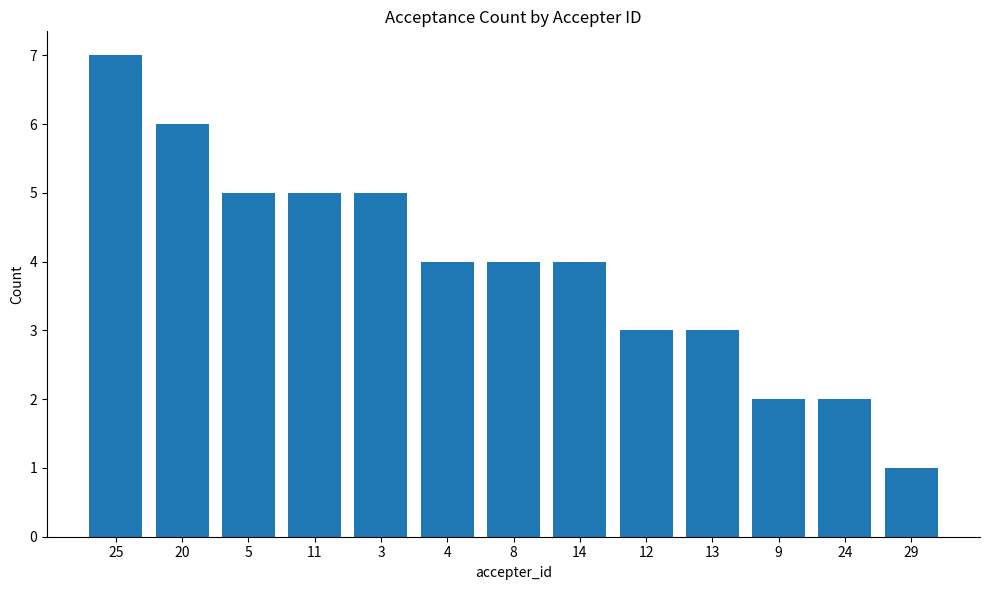

What is the label of the 13th bar from the right?

25